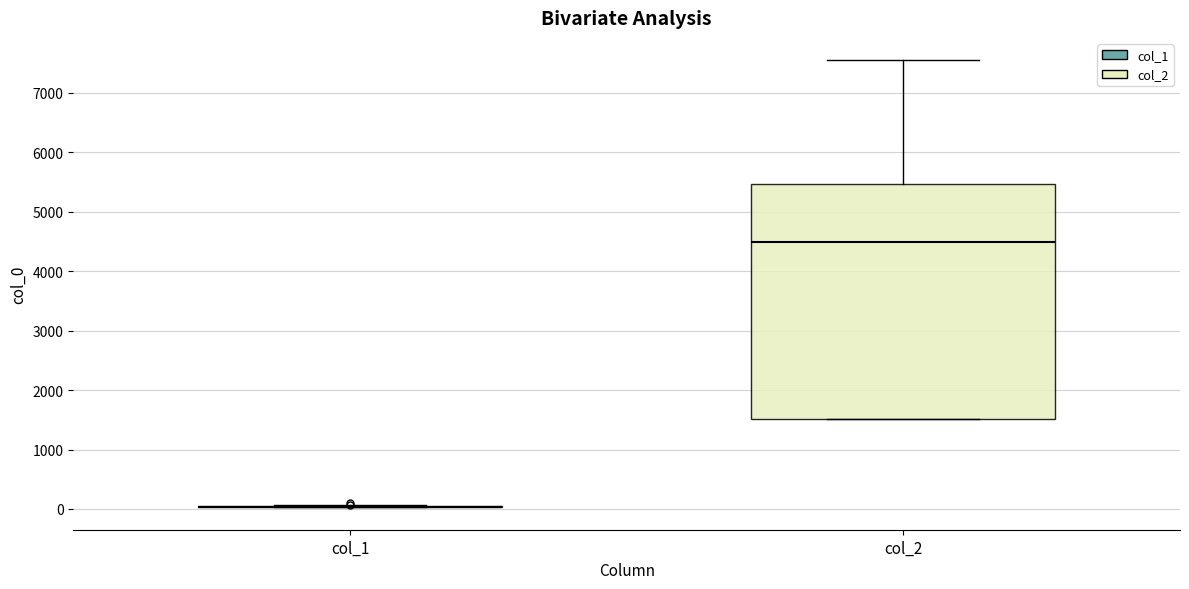

Reading left to right, transcribe this box plot: for each box, give where its median line is, the range the box spans, and where its two whiskers end, as read against the y-axis. The values are not printed on the chart, so give them approximately, as read against the axis.

col_1: box collapsed to a line at 0, whiskers 0 to 100
col_2: median 4500, box 1500 to 5500, whiskers 1500 to 7500